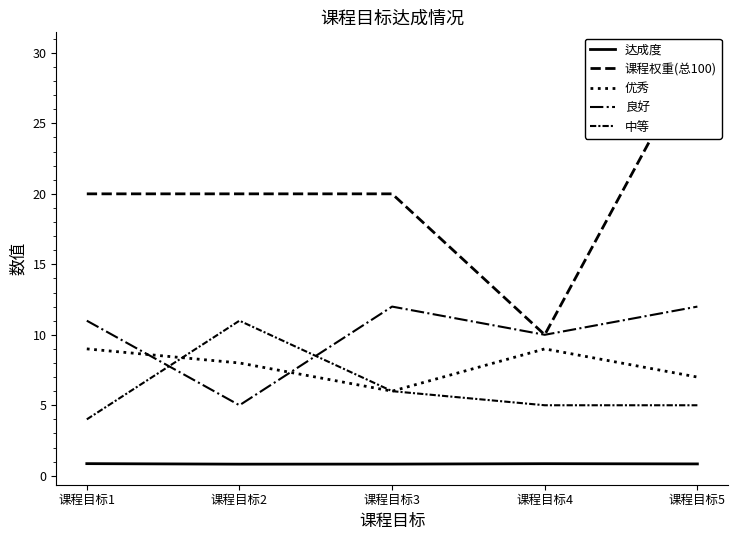

Rank the series at 课程目标1 from highest to lowest value.

课程权重(总100), 良好, 优秀, 中等, 达成度